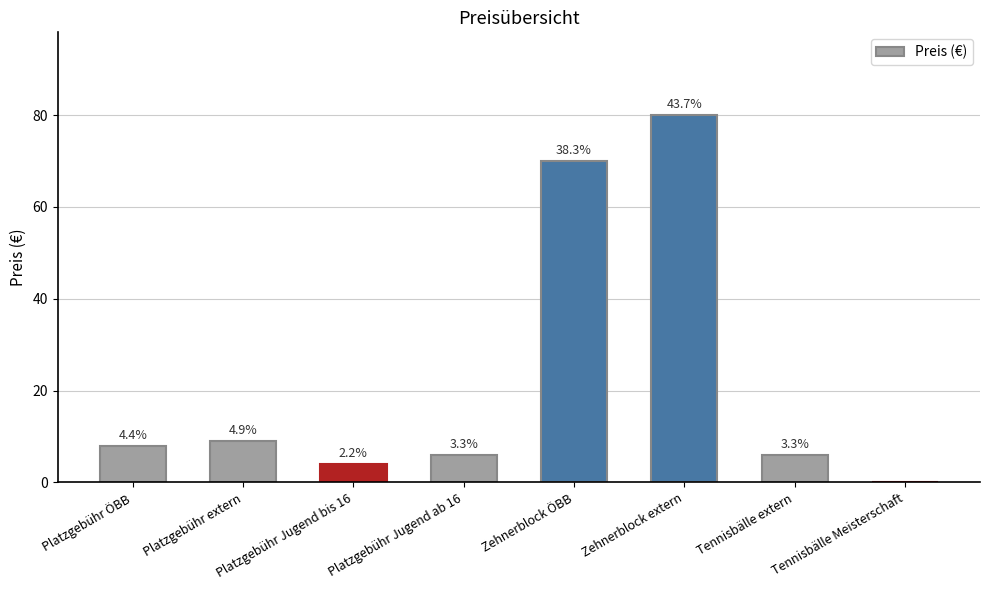

What position from the left is Zehnerblock extern?

6